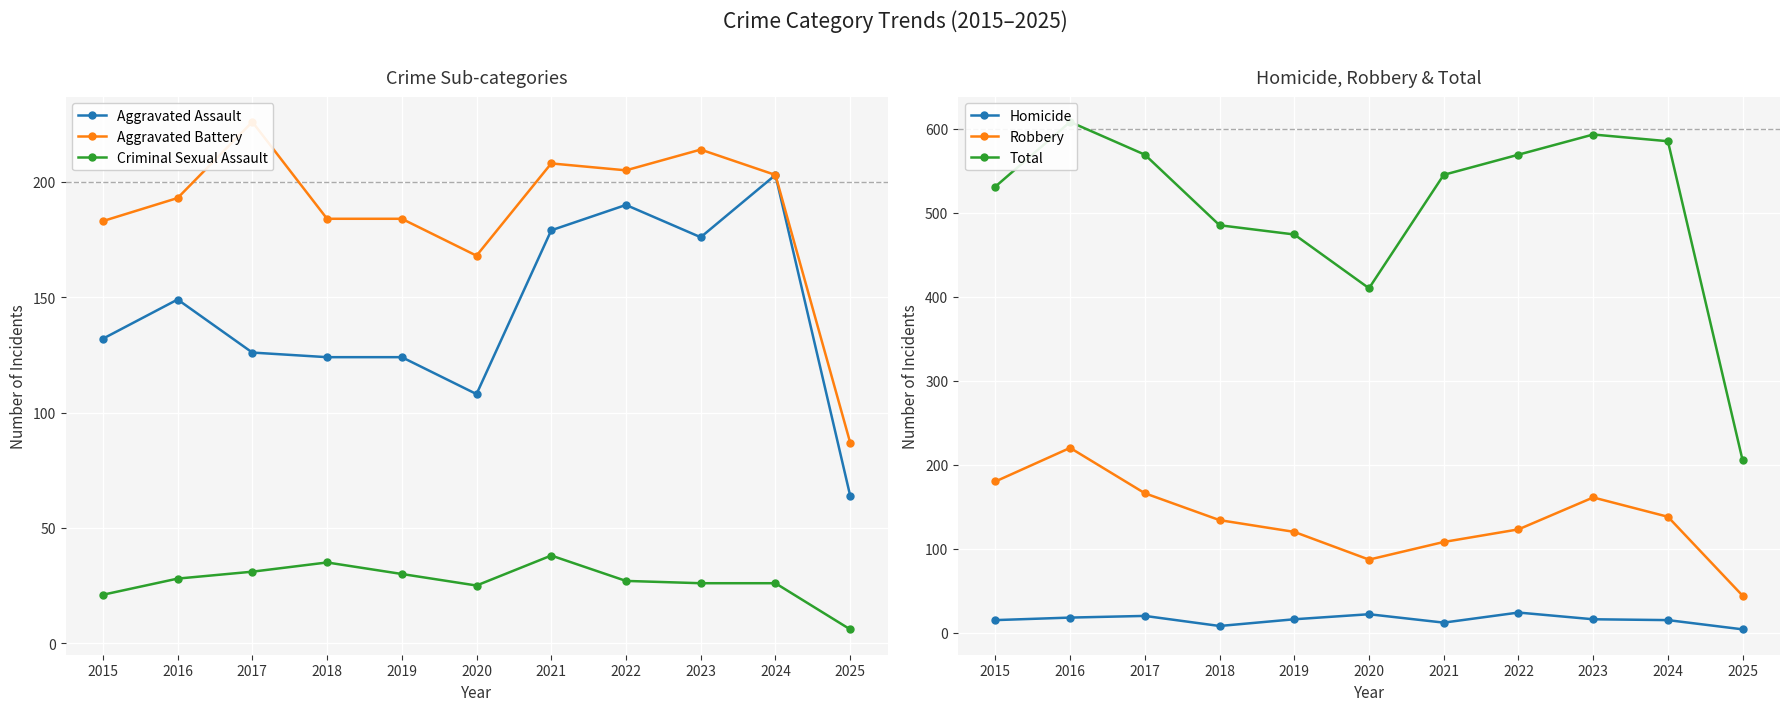

Rank the categories by Total value from lowest to highest.

2025, 2020, 2019, 2018, 2015, 2021, 2017, 2022, 2024, 2023, 2016